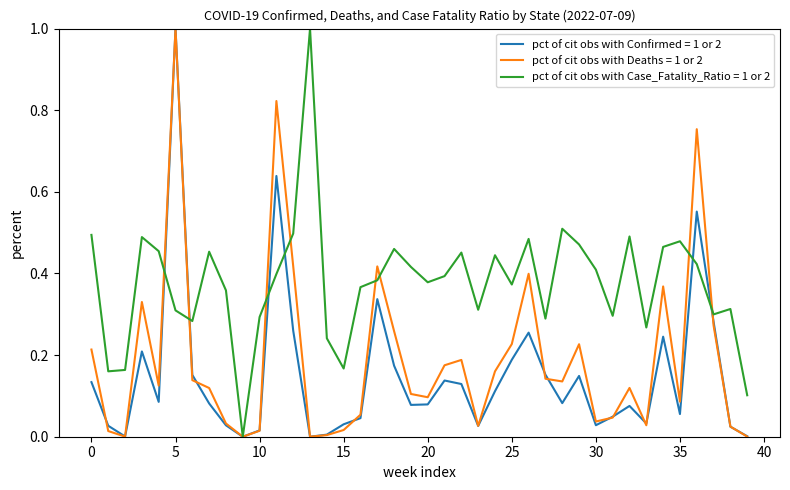

What is the maximum value shown in the chart?

1.0